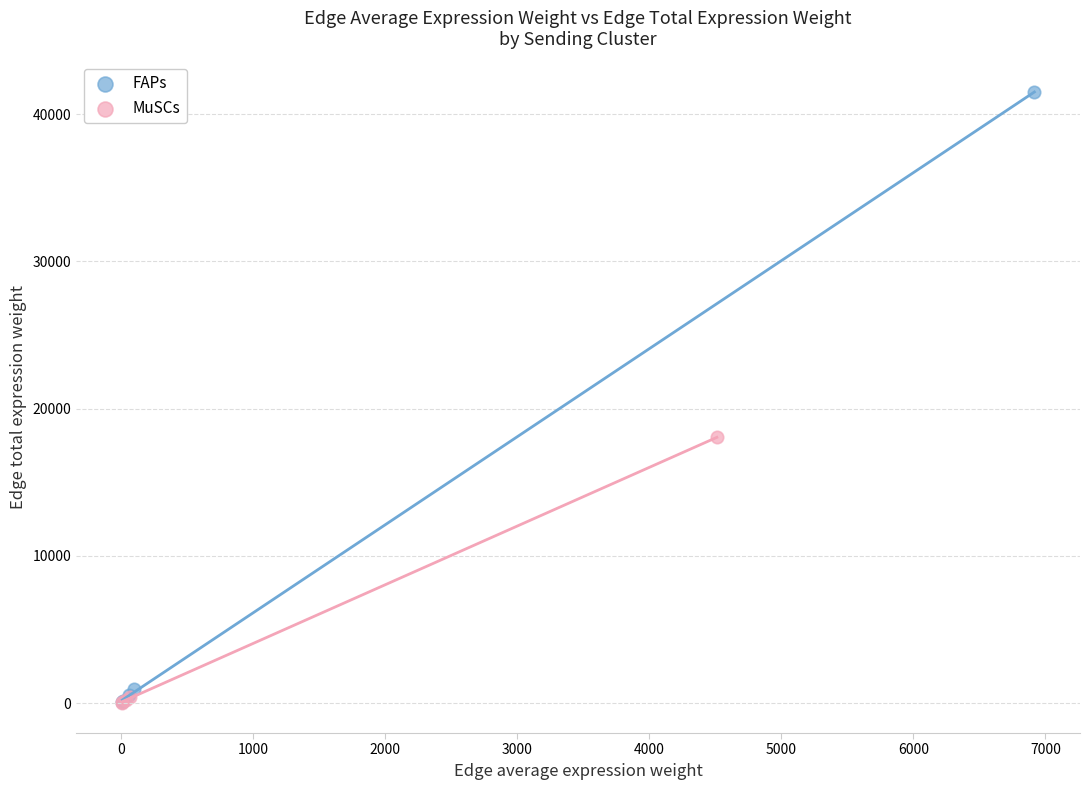

Which series has the largest Y range (max minus min)?

FAPs